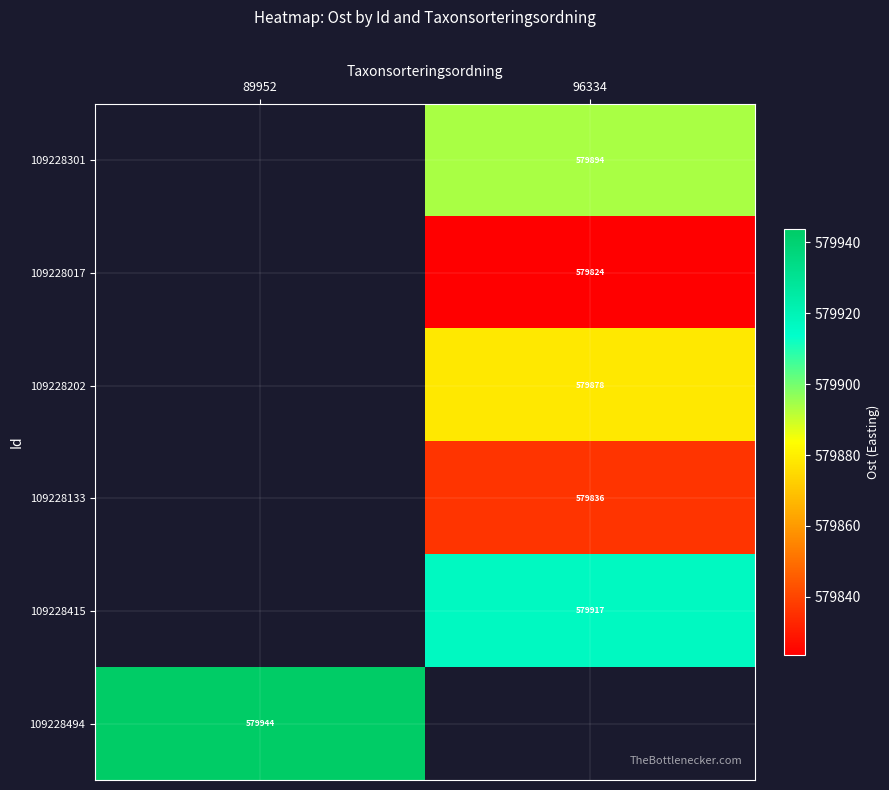

The 109228494 series shows 579943.8 at 89952. True or false?

True